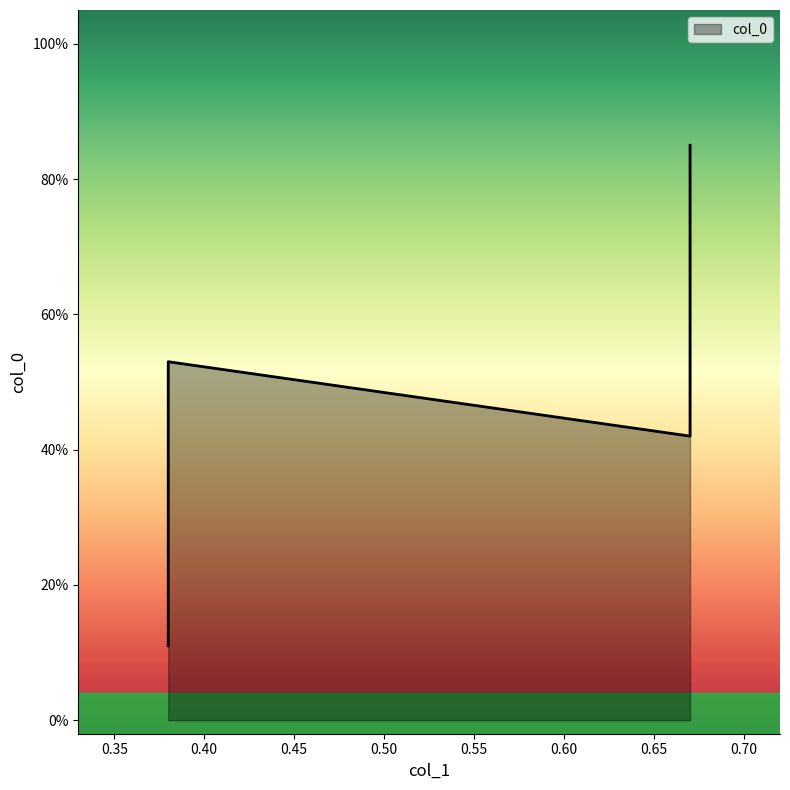

Reading left to right, extract all data points from this chart.

0.38=0.1	0.38=0.5	0.67=0.8	0.67=0.4